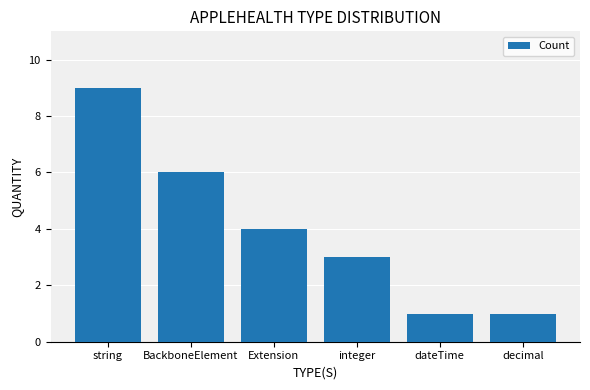

Reading left to right, transcribe all the data shown in this chart.

9	6	4	3	1	1